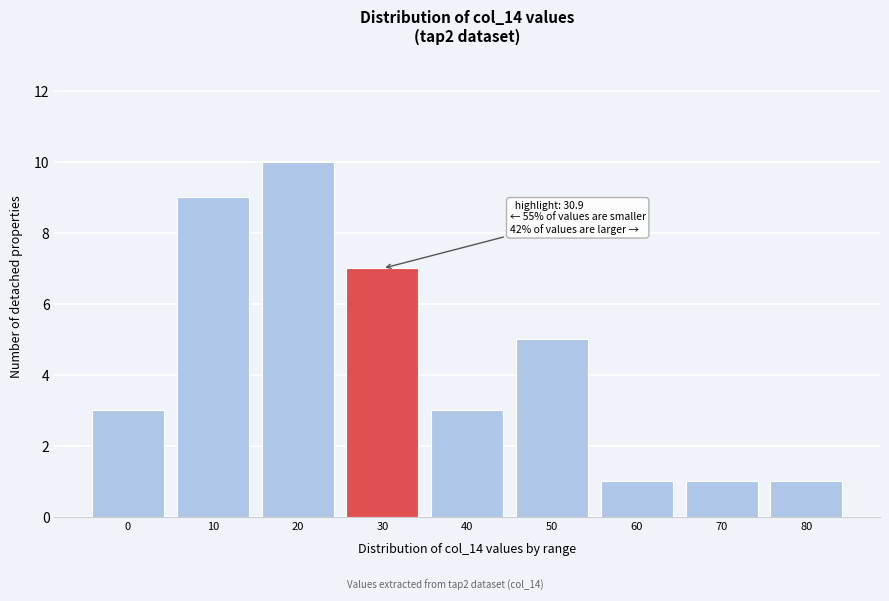

Reading left to right, extract all data points from this chart.

0=3	10=9	20=10	30=7	40=3	50=5	60=1	70=1	80=1